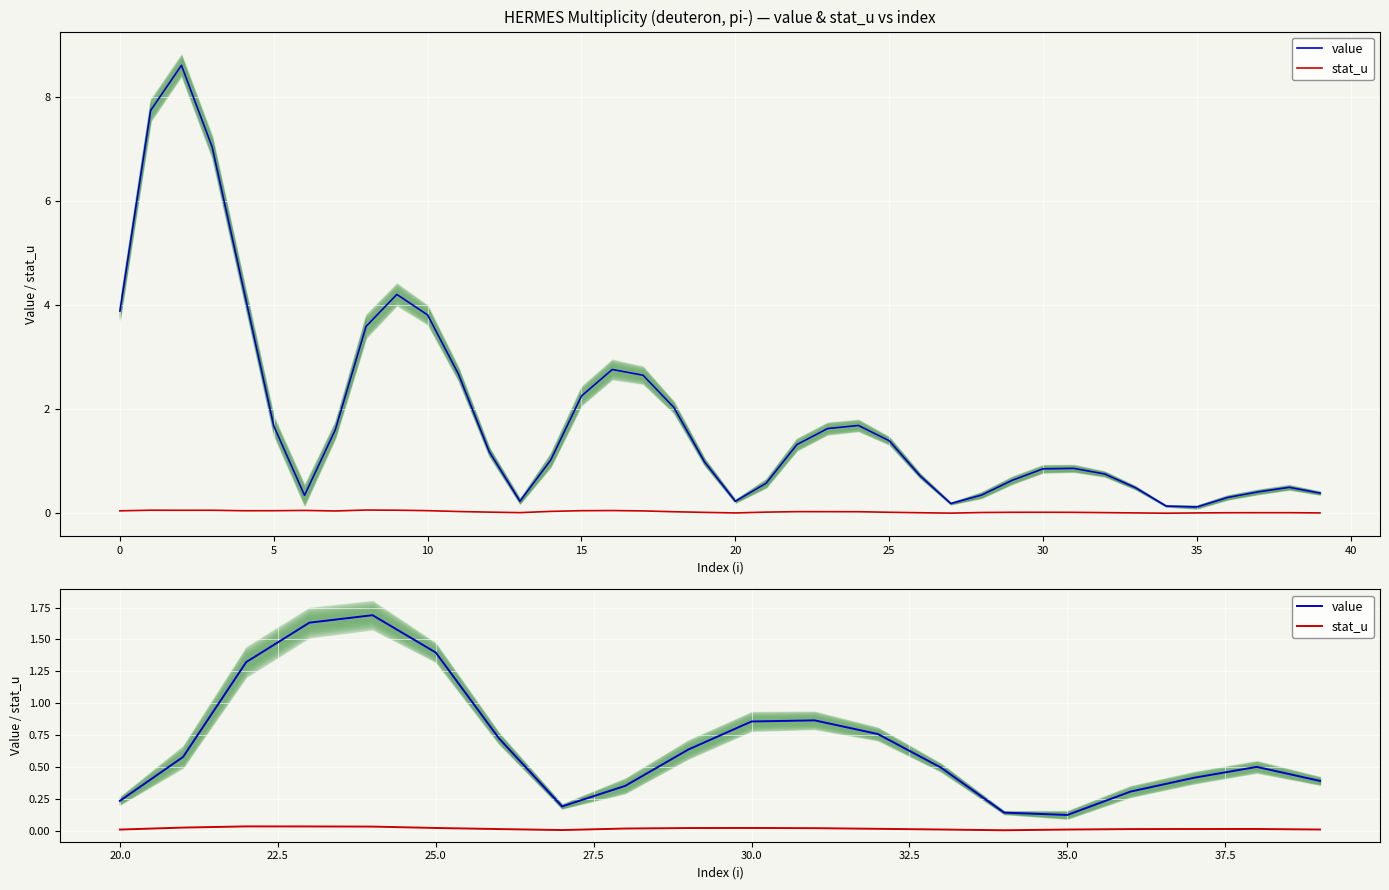

In value, how many points are lower than both neighbors (excluding endpoints)?

2